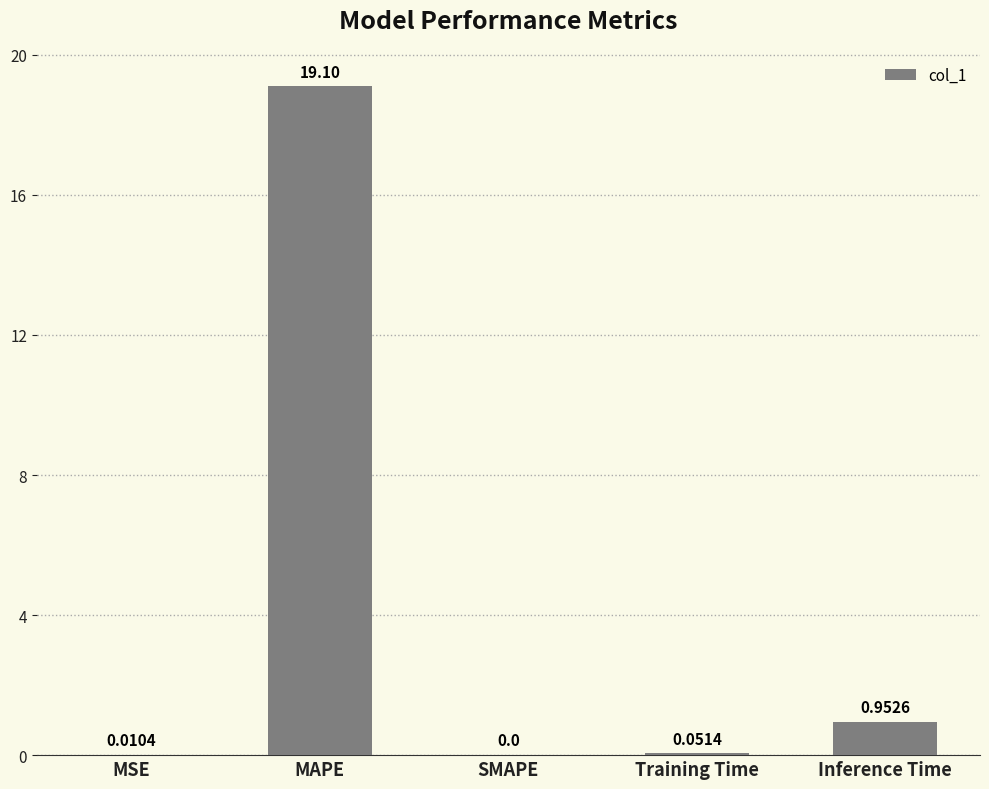

What is the change in value from MAPE to Training Time?

-19.0